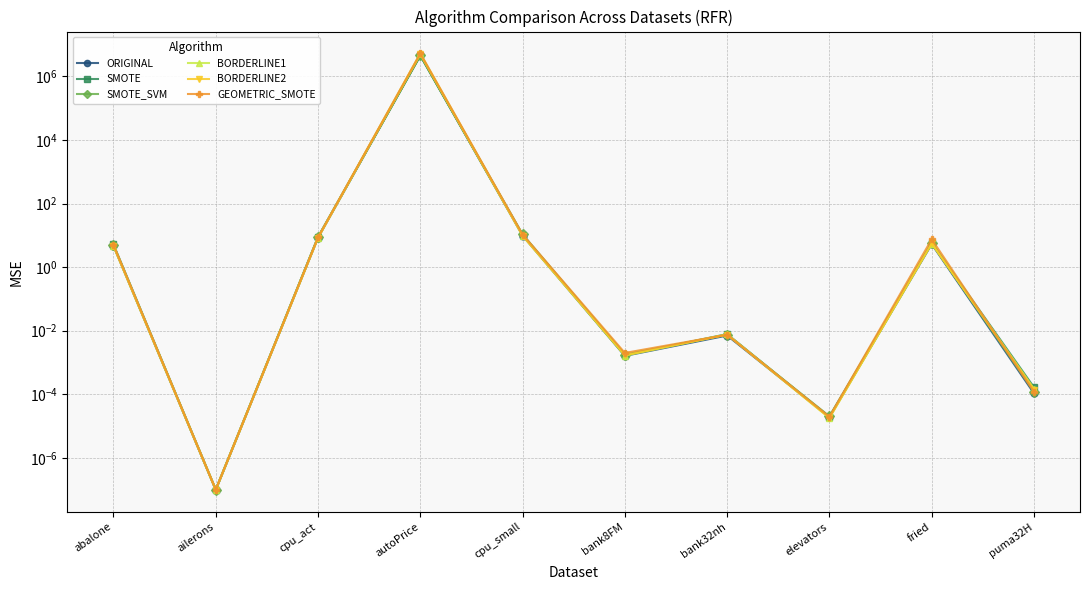

What value does the GEOMETRIC_SMOTE series have at cpu_small?

10.6